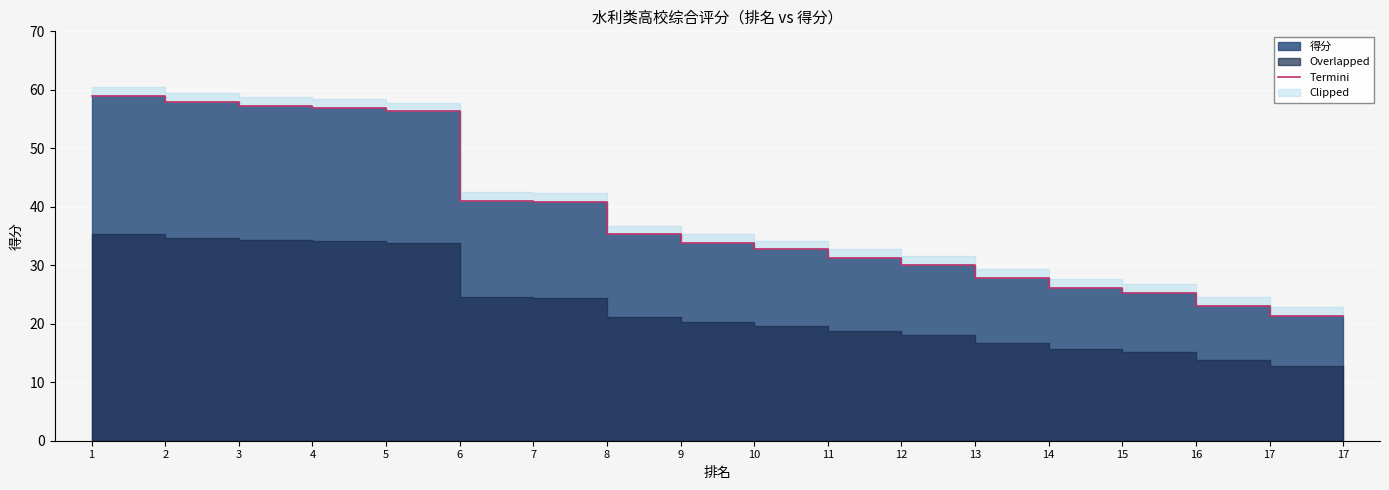

What is the average value?

37.6